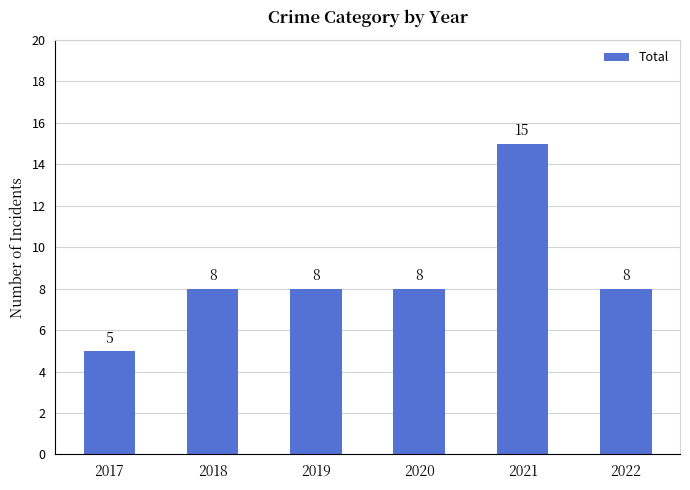

What is the ratio of the value at 2019 to the value at 2018?

1.0